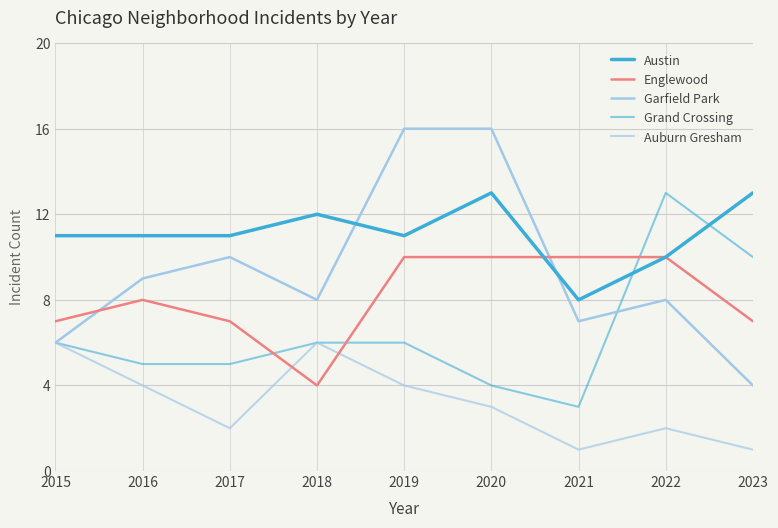

Is it true that Englewood equals 7 at 2017?

True